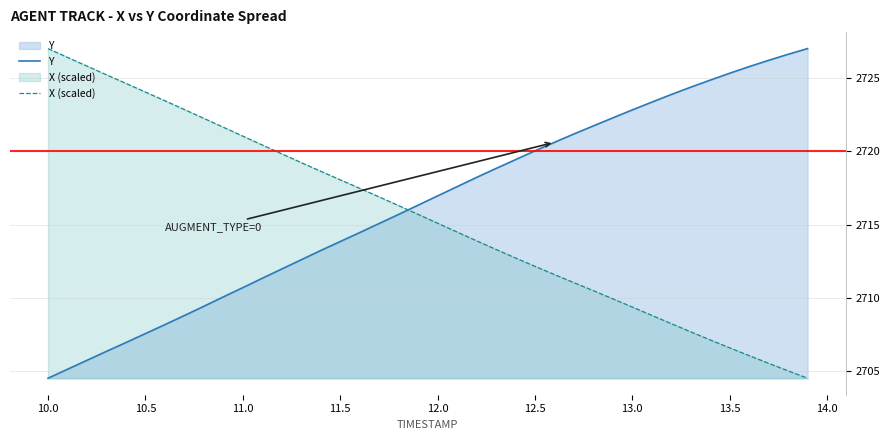

After their last crossing, which series has the higher values: Y or X (scaled)?

Y